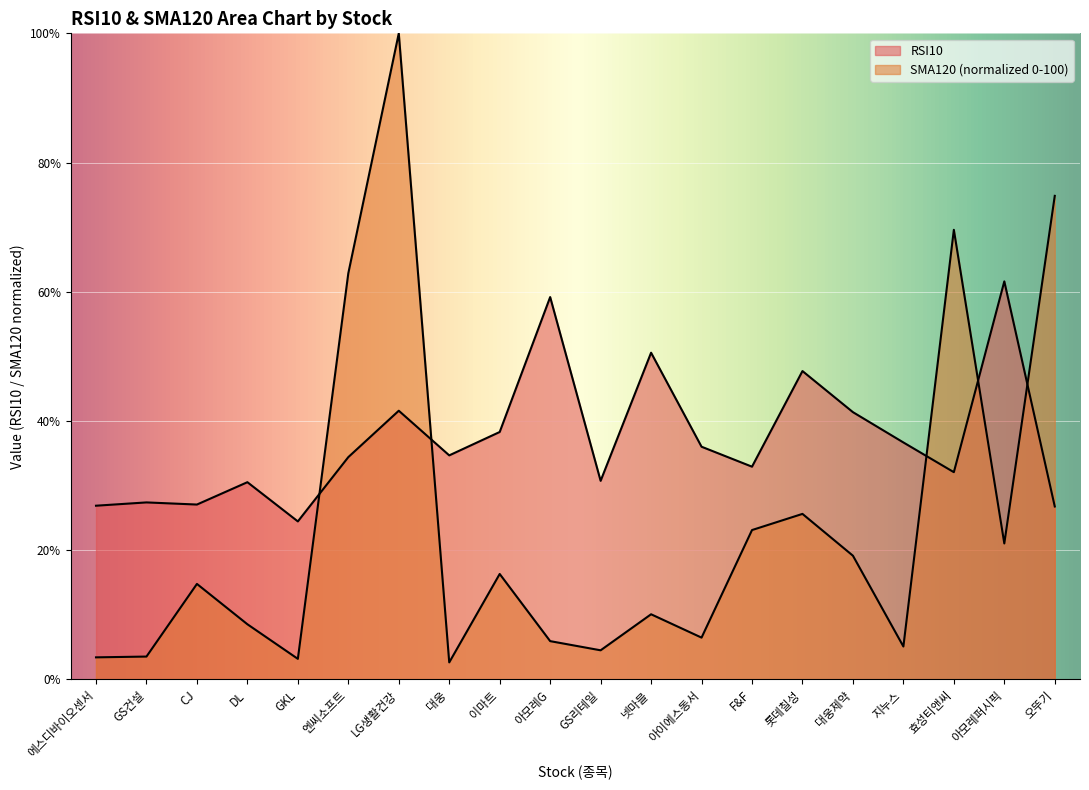

What is the minimum value shown in the chart?

2.6